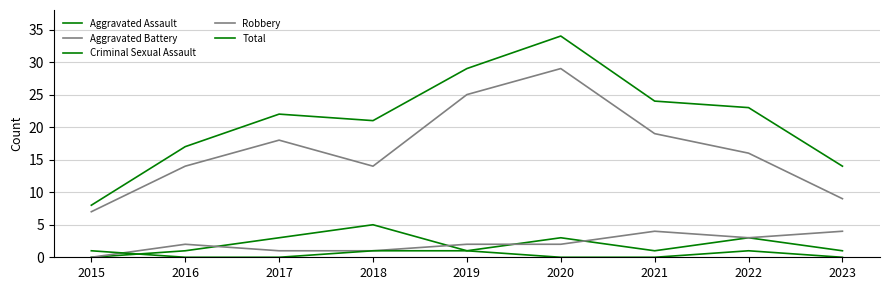

At which category does Robbery reach its first local peak?

2017